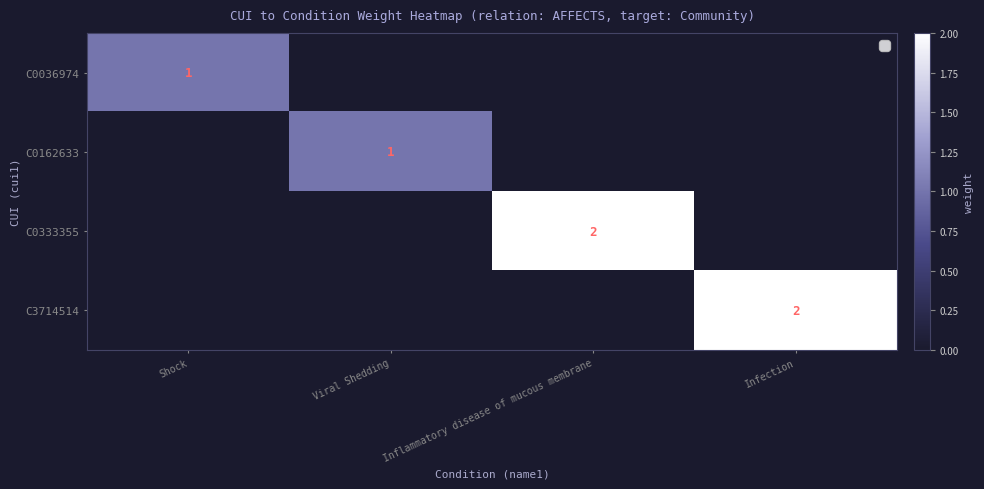

What is the spread (max minus min) of values at Inflammatory disease of mucous membrane?

2